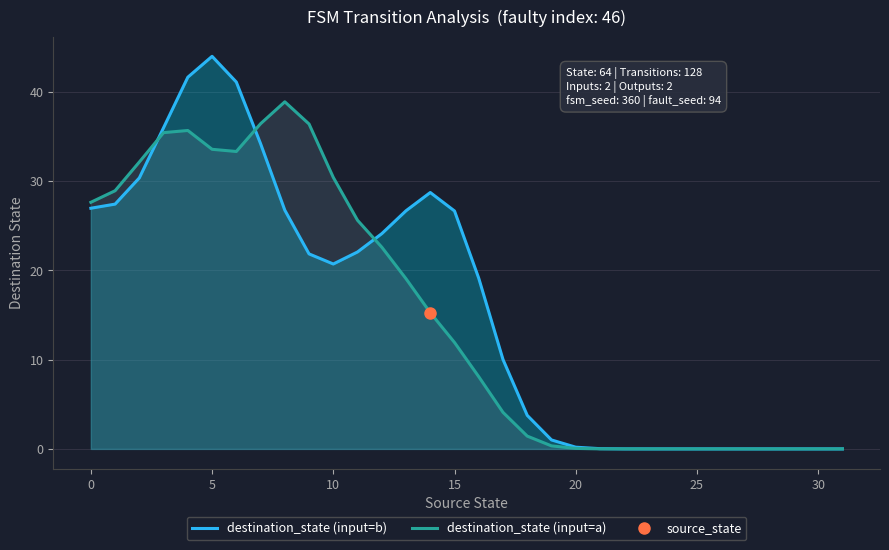

At how many categories does at least one series exceed 7?

18